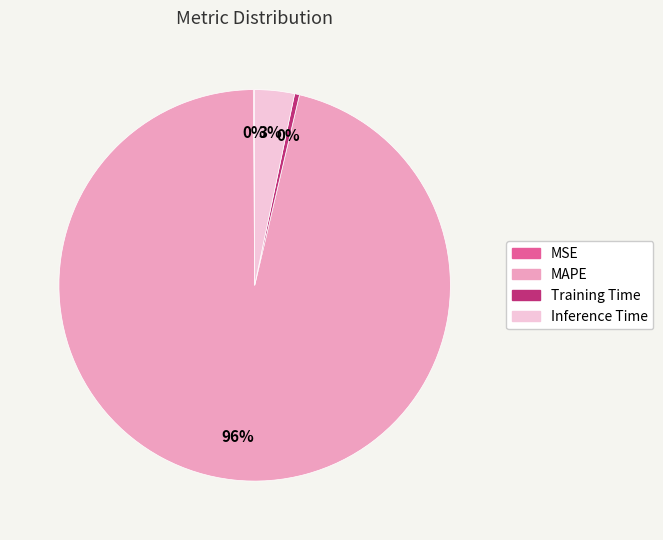

To the nearest percent, what is the combined percentage of MAPE and Training Time?

97%